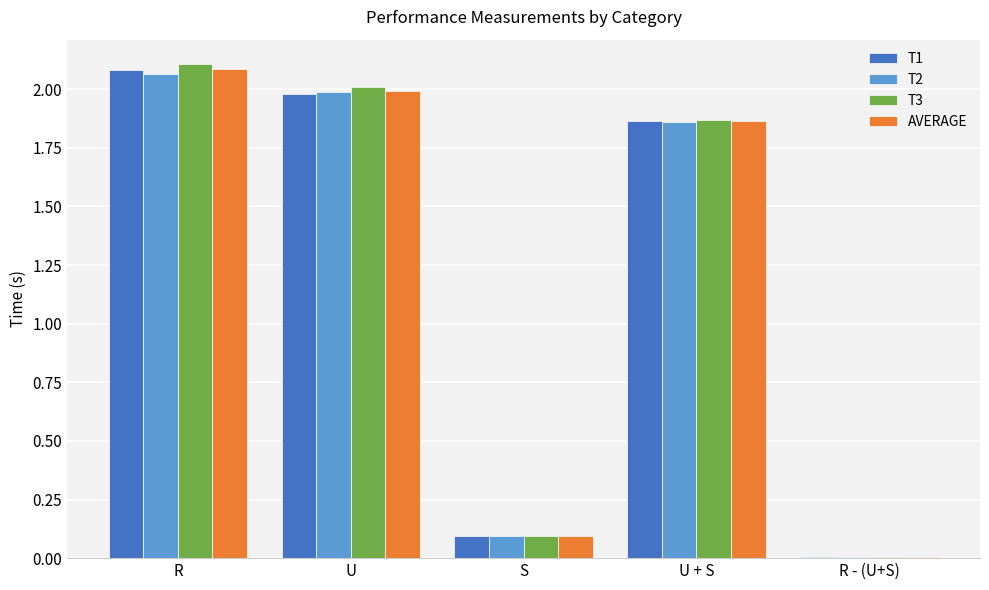

The value of T2 at R is 2.1. True or false?

True